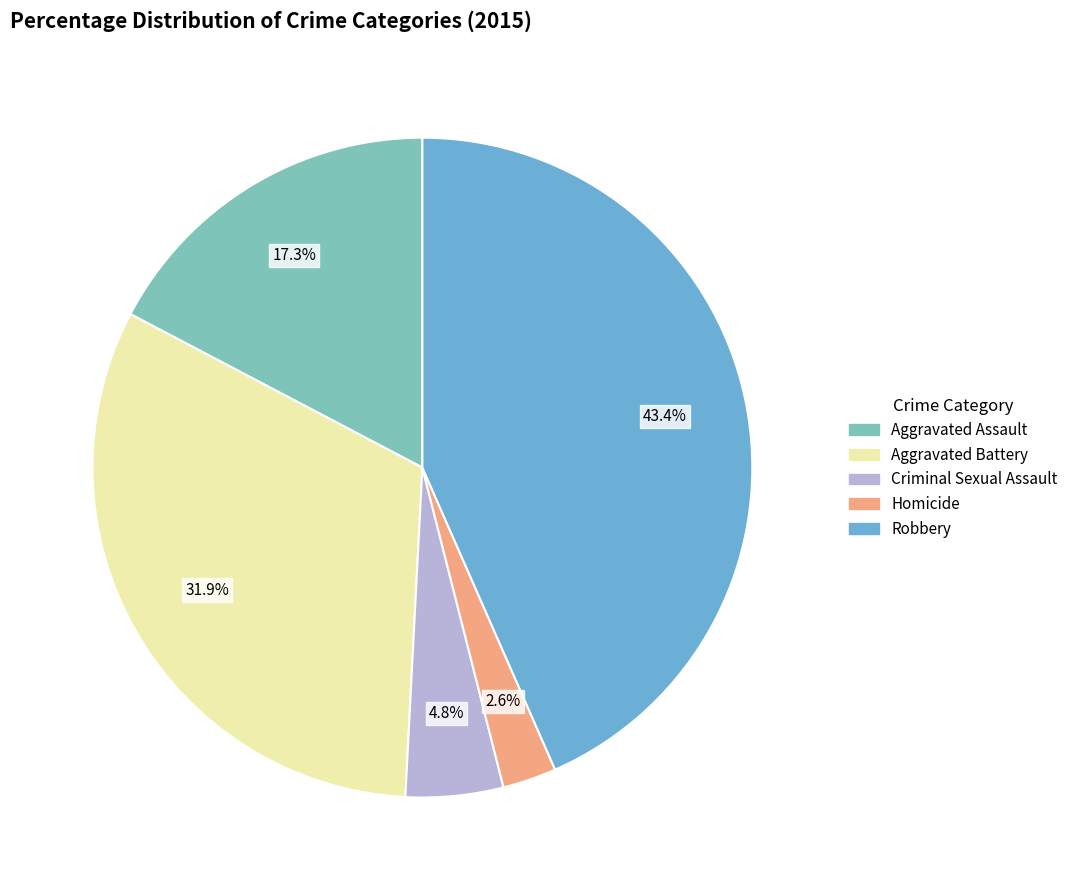

Between Criminal Sexual Assault and Aggravated Assault, which is larger?

Aggravated Assault